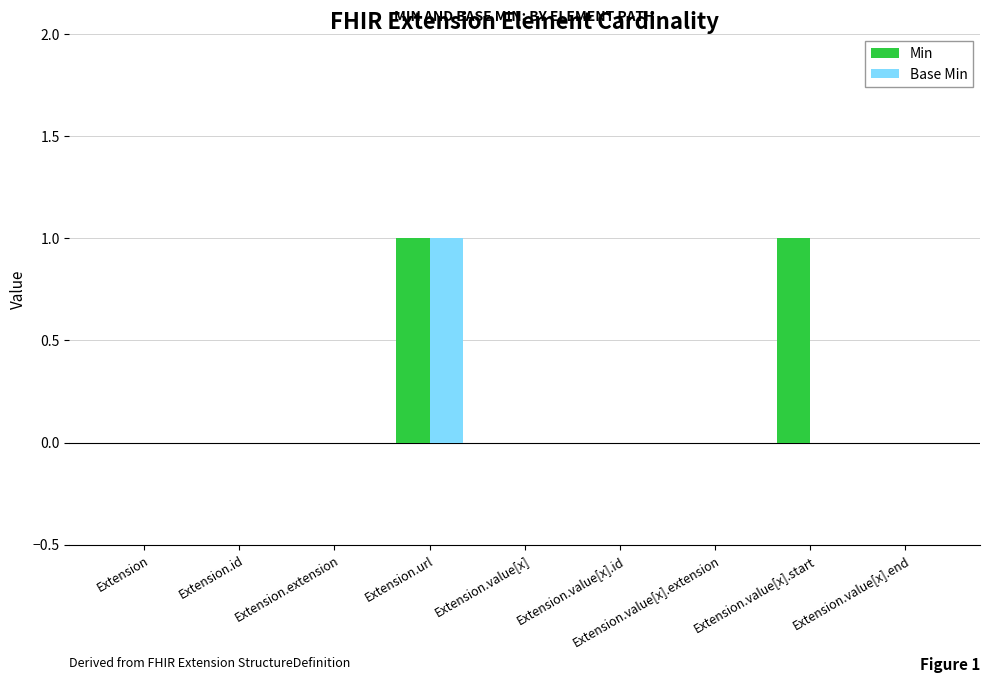

Which series has the largest total across all categories?

Min